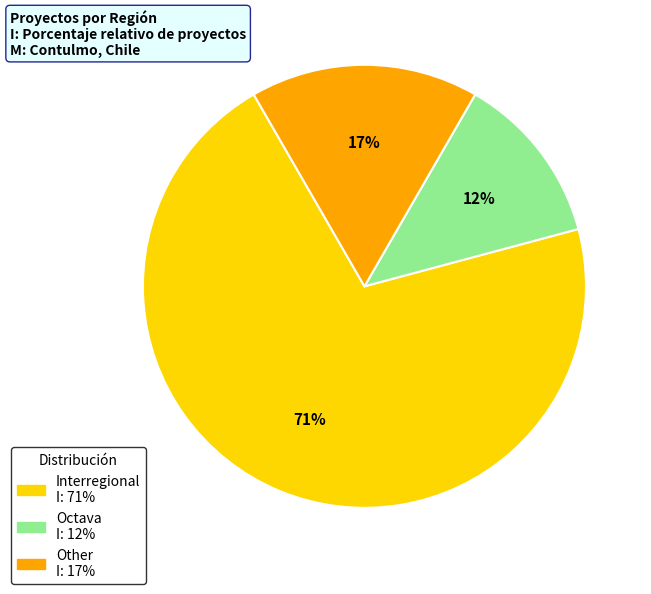

What is the largest slice in the pie chart?

Interregional